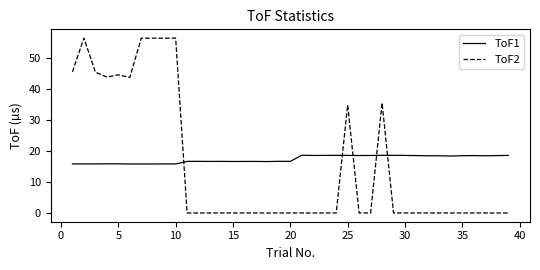

List the series in order of their overall mean, lowest first.

ToF2, ToF1